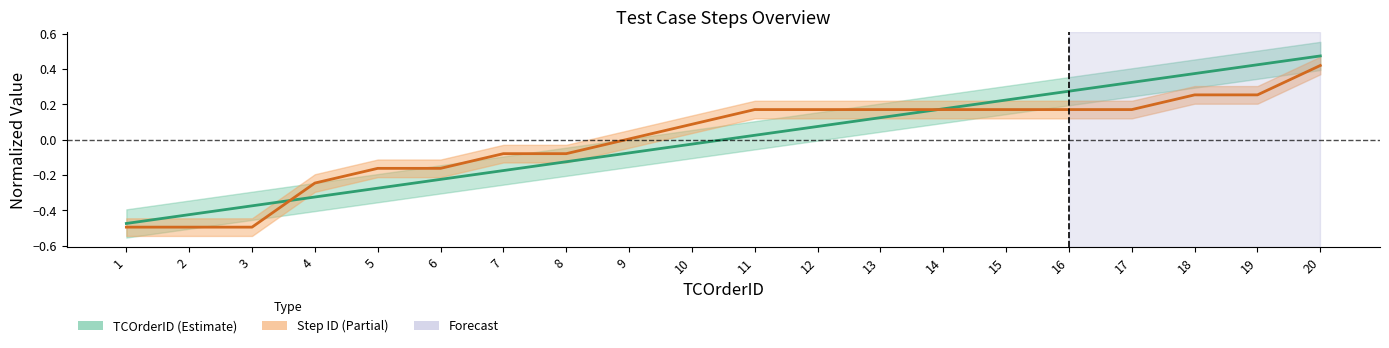

How many lines are shown in the chart?

2